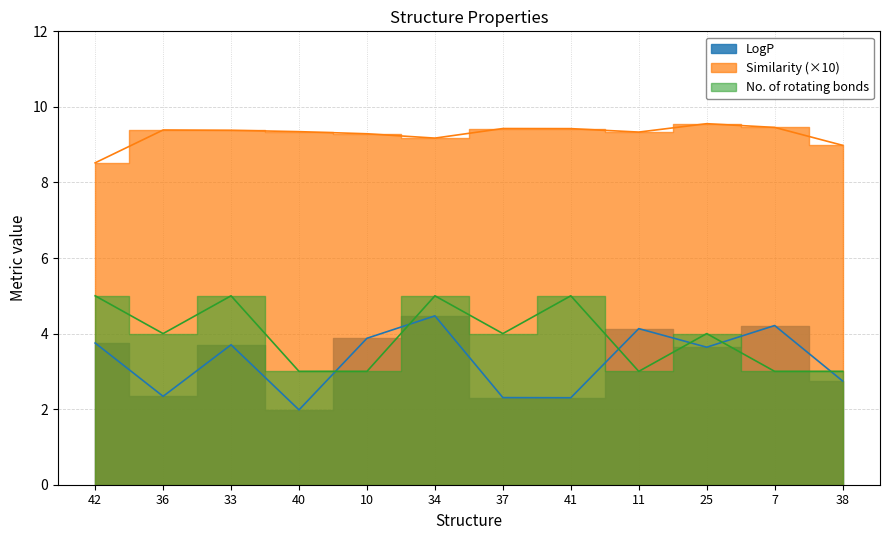

Rank the series by their maximum value, from lowest to highest.

LogP, No. of rotating bonds, Similarity